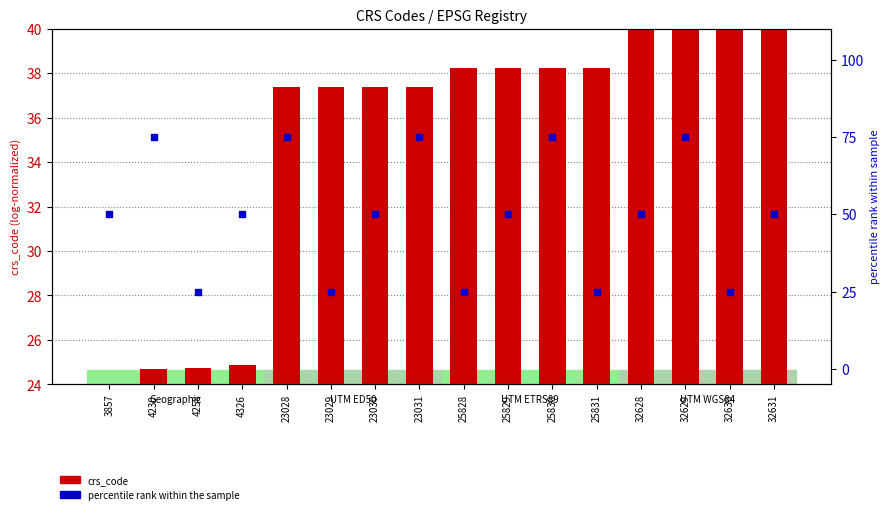

Which series has the largest total across all categories?

percentile rank